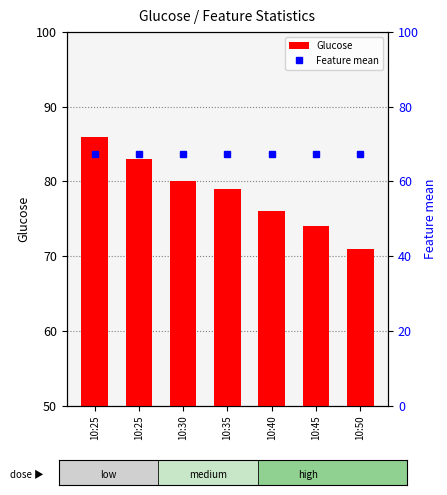

What is the total value across all series at 10:25?

153.4